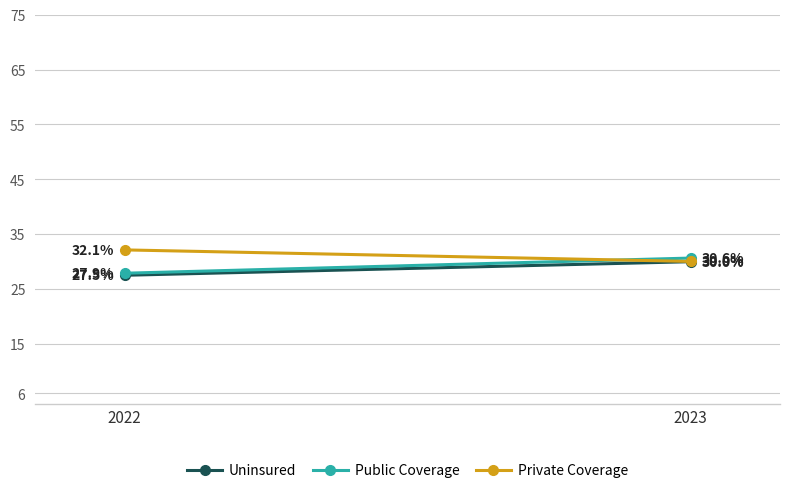

Is the value of Public Coverage at 2023 greater than the value of Private Coverage at 2022?

No